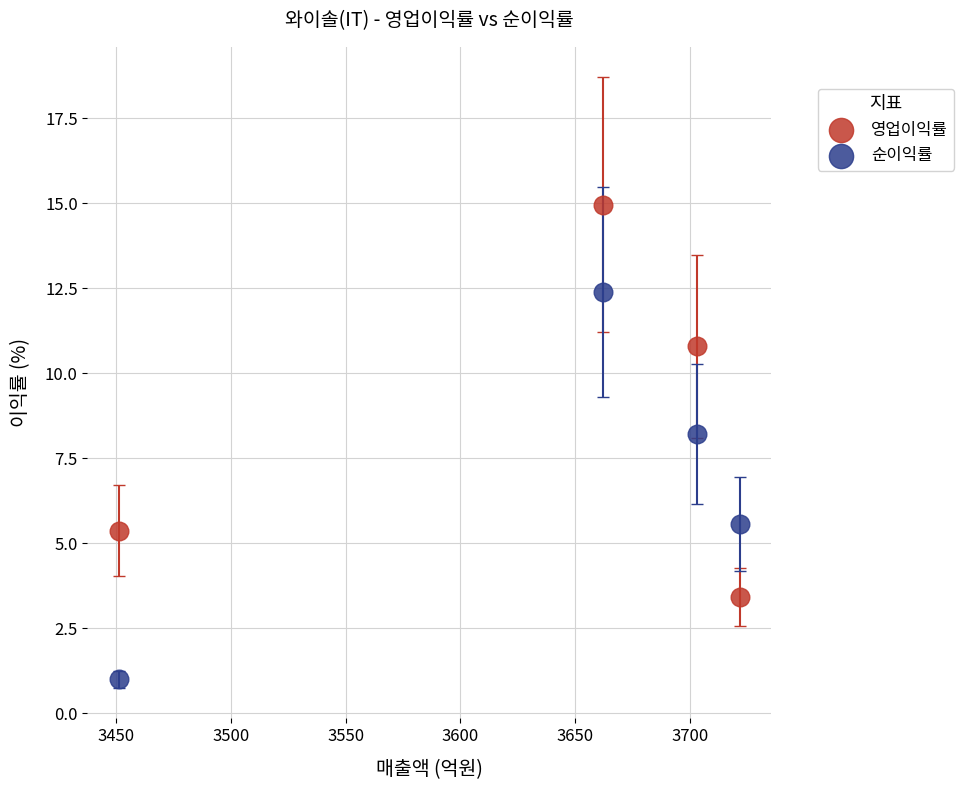

Which series contains the lowest Y value?

순이익률